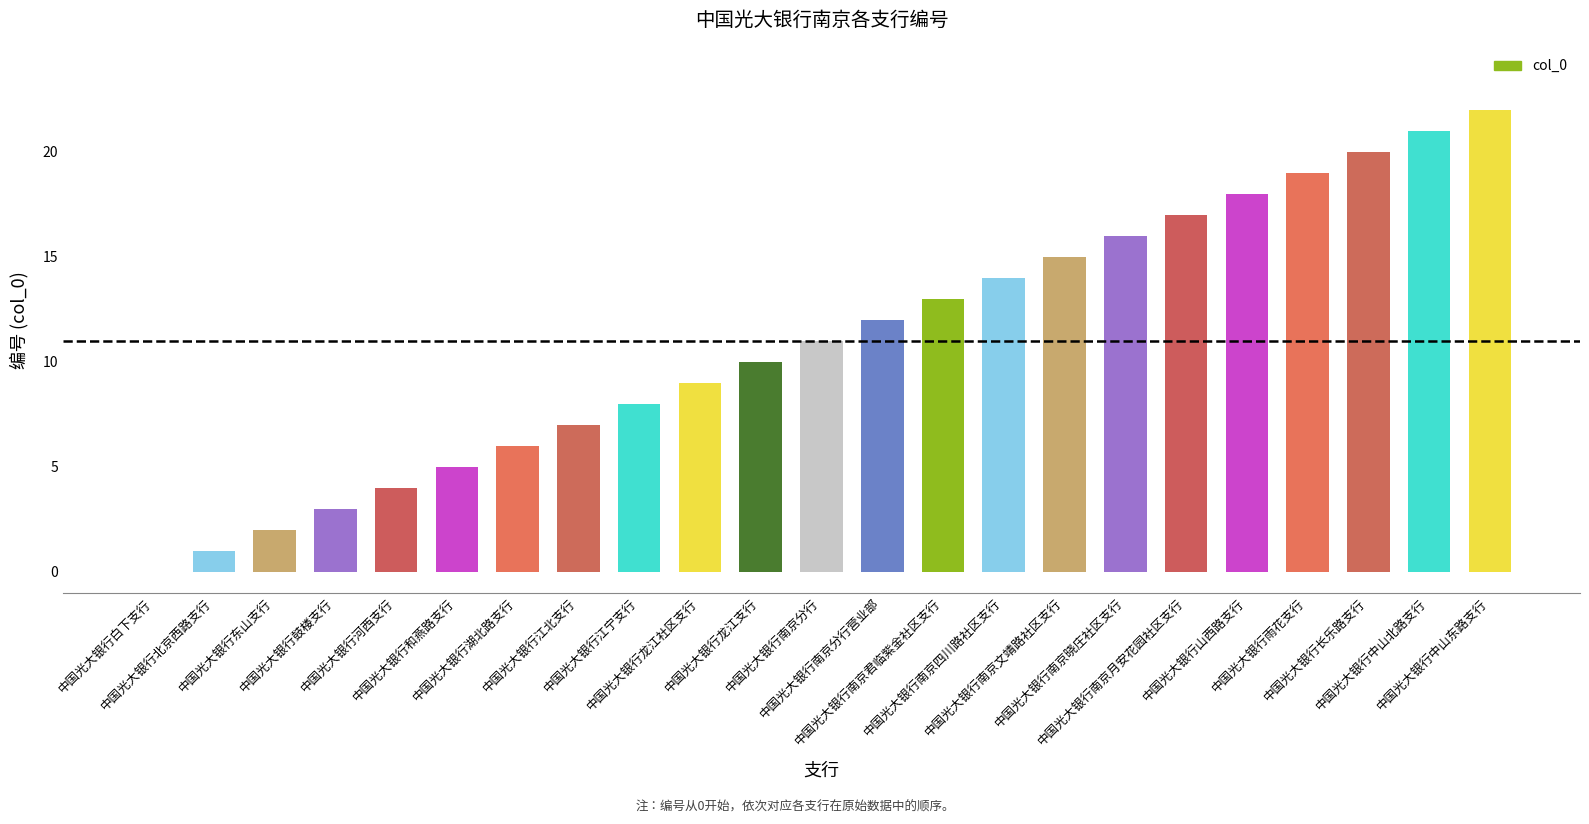

What is the maximum value shown in the chart?

22